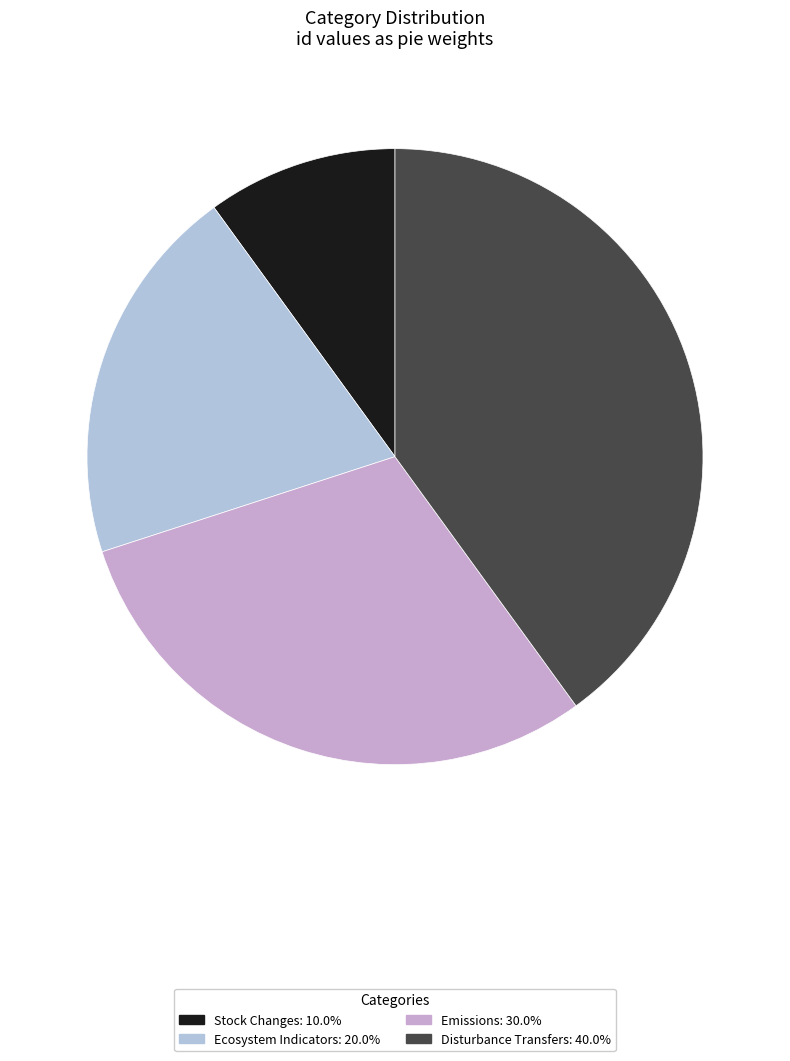

Is it true that Ecosystem Indicators is 6% of the pie?

False